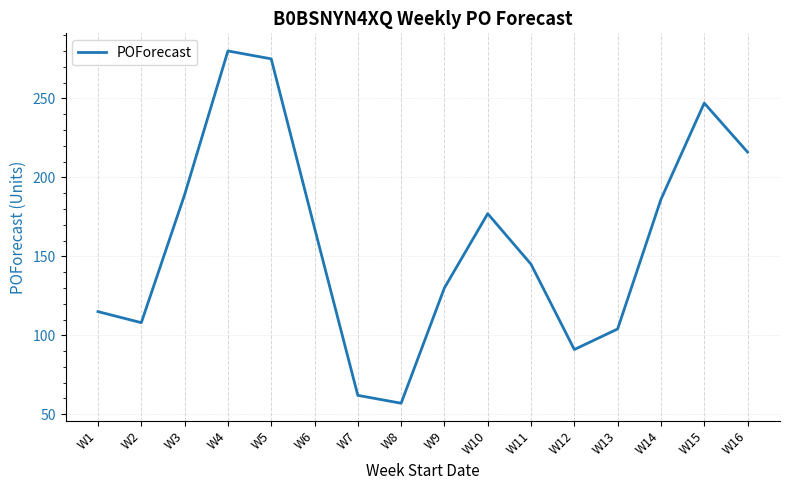

Rank the categories by value from lowest to highest.

W8, W7, W12, W13, W2, W1, W9, W11, W6, W10, W14, W3, W16, W15, W5, W4